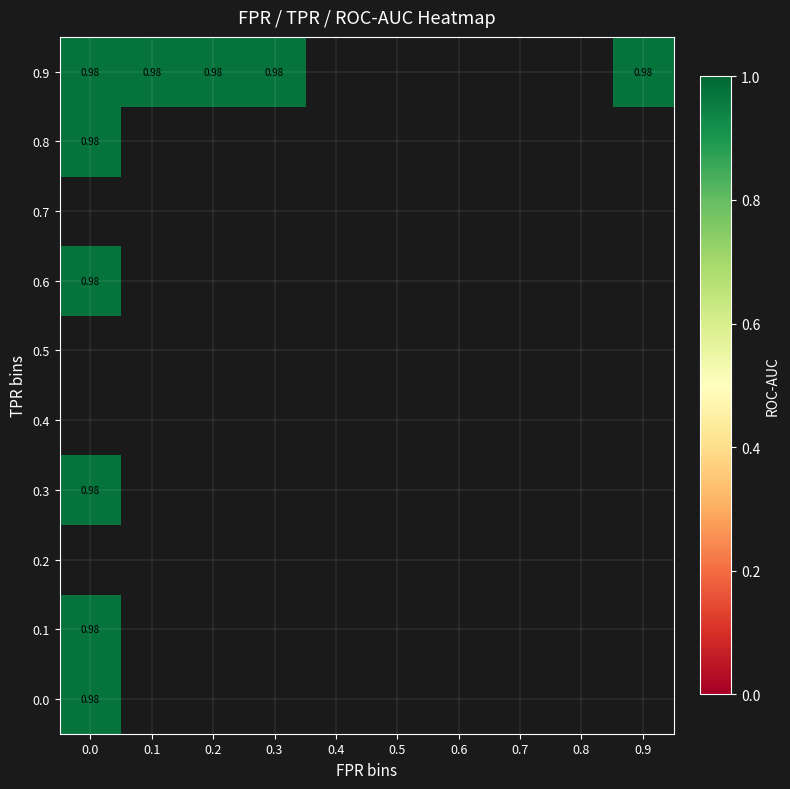

The fpr series shows 0.0 at 13. True or false?

True